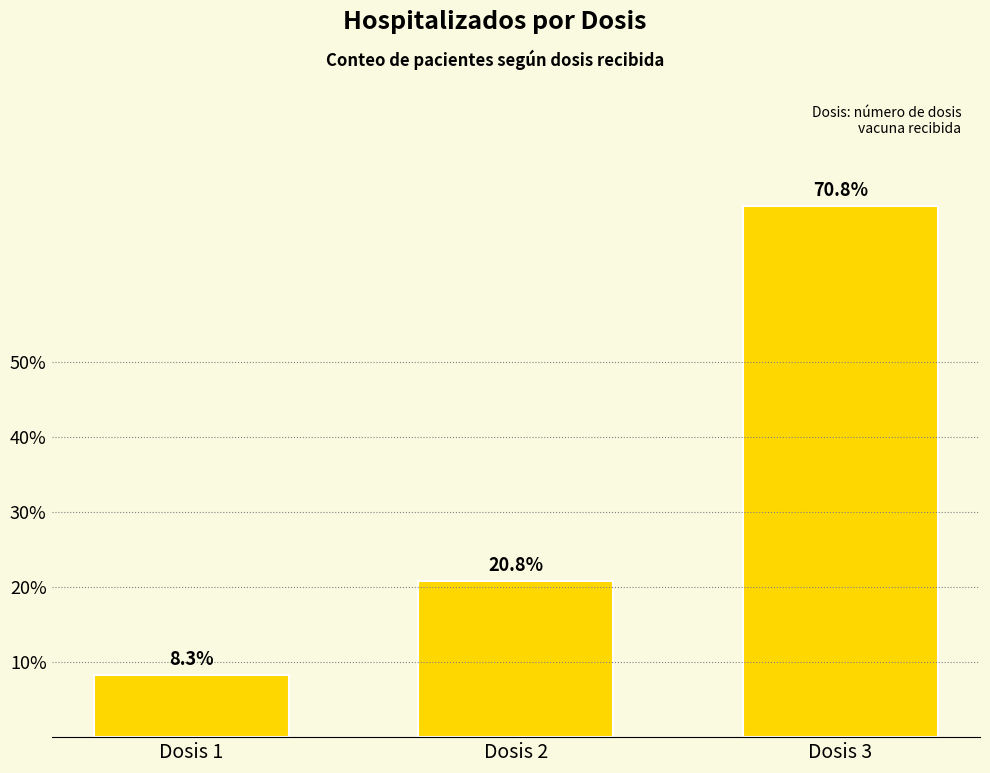

At which label is the value closest to 39?

Dosis 2